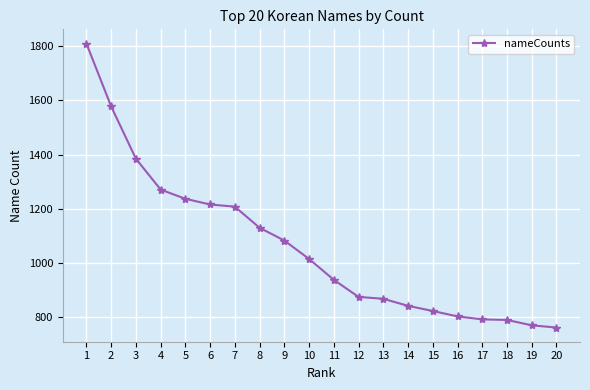

What is the maximum value shown in the chart?

1810